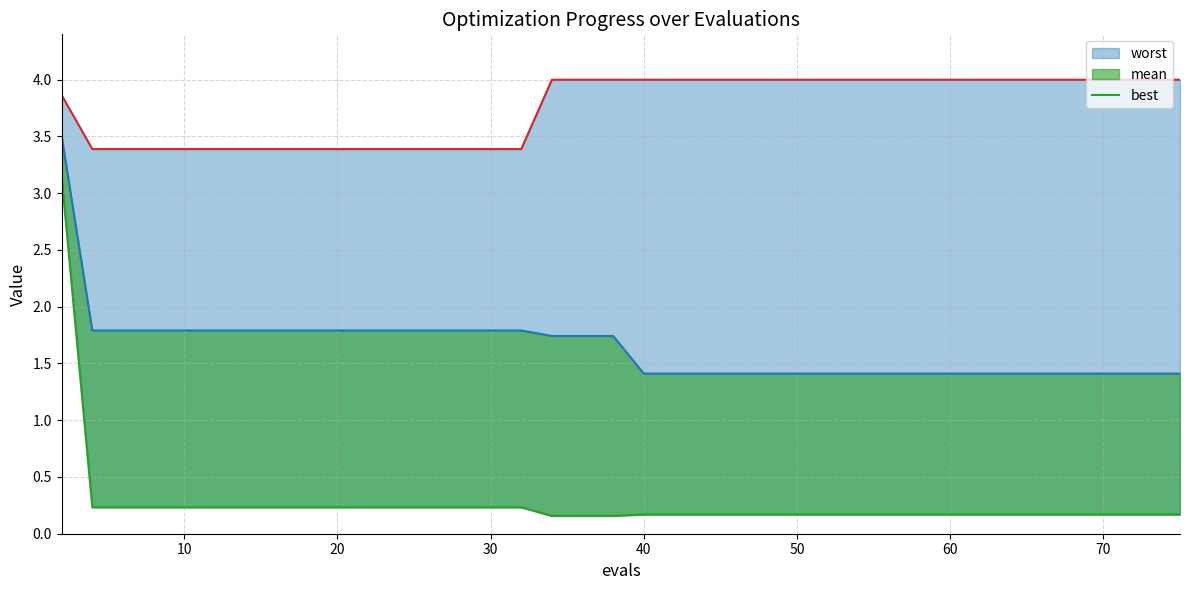

True or false: the data shows 0.4 at 13.

False